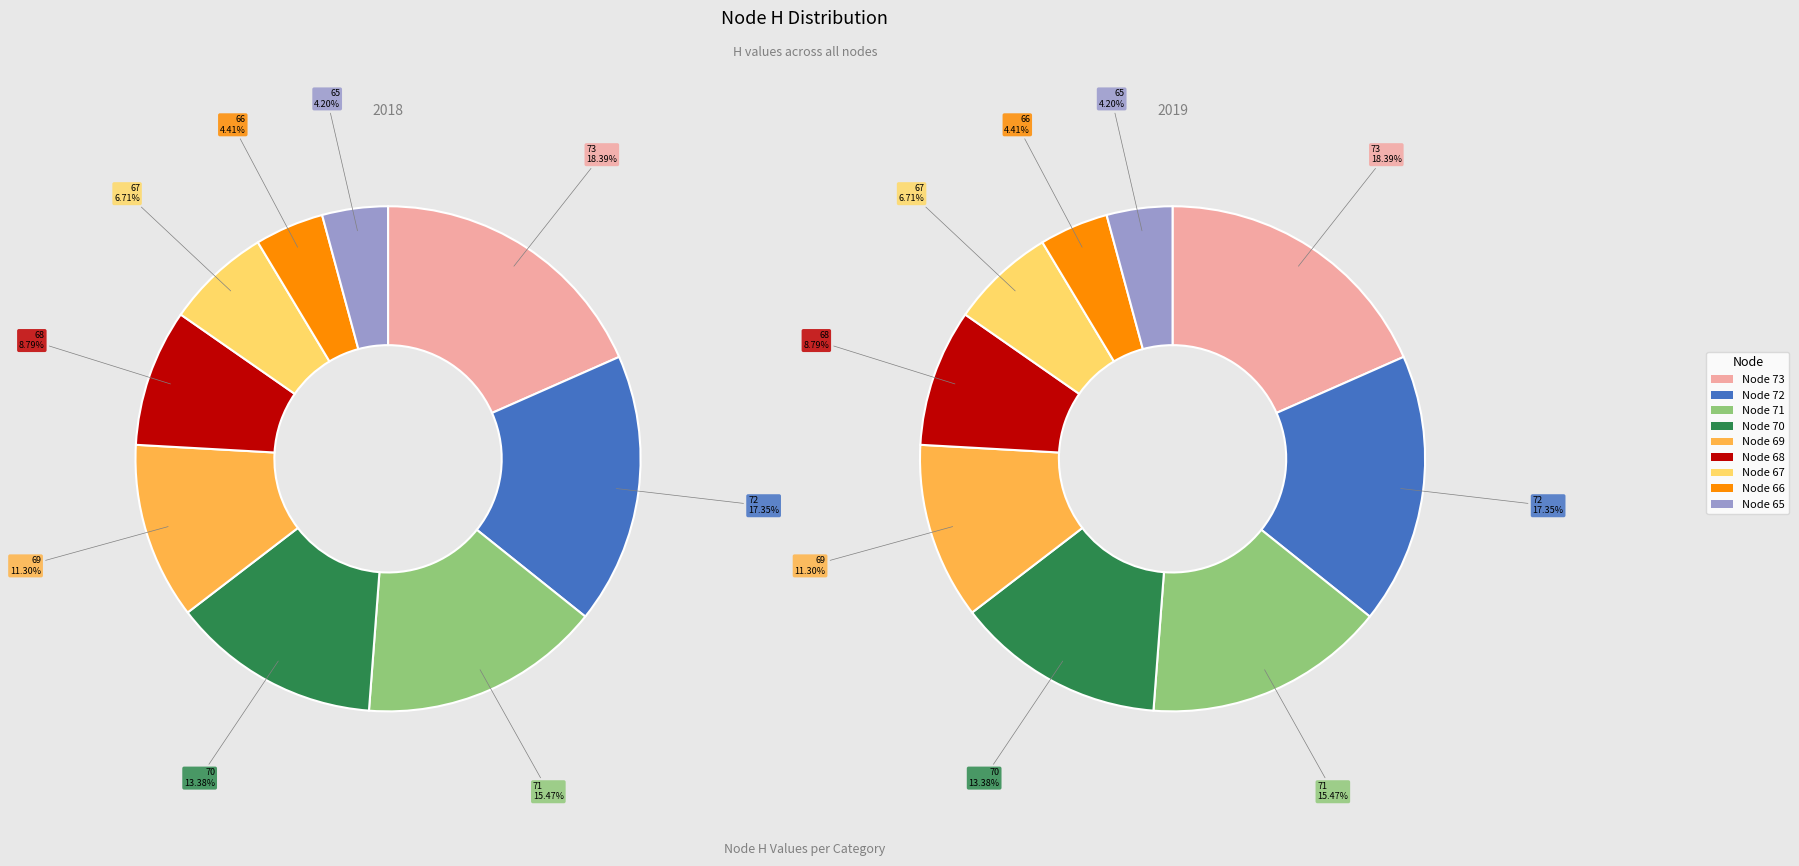

Does any single category account for the majority?

No